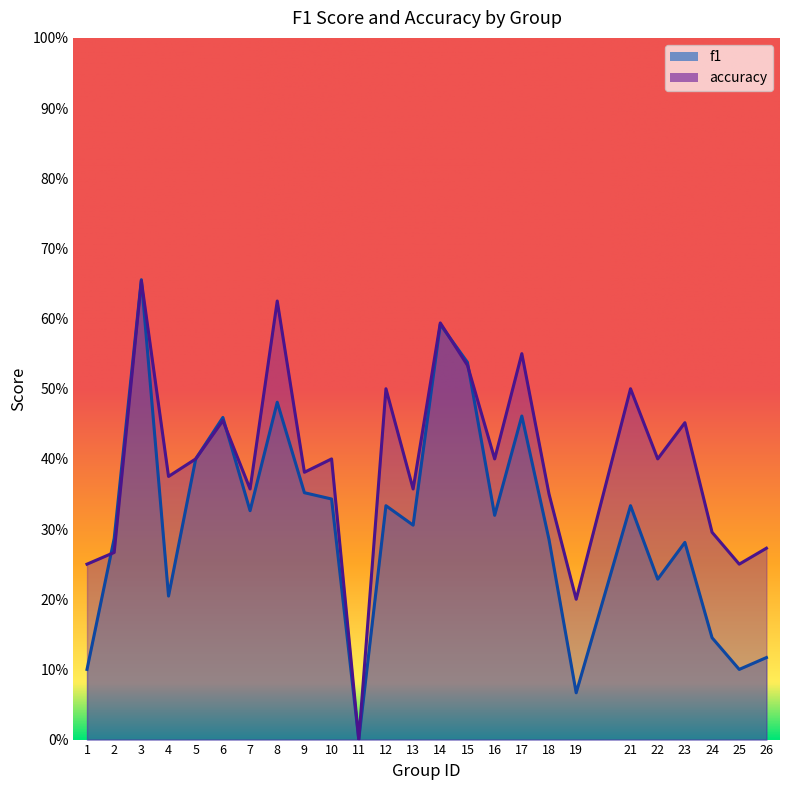

What is the difference between the accuracy values at 17 and 25?

0.3